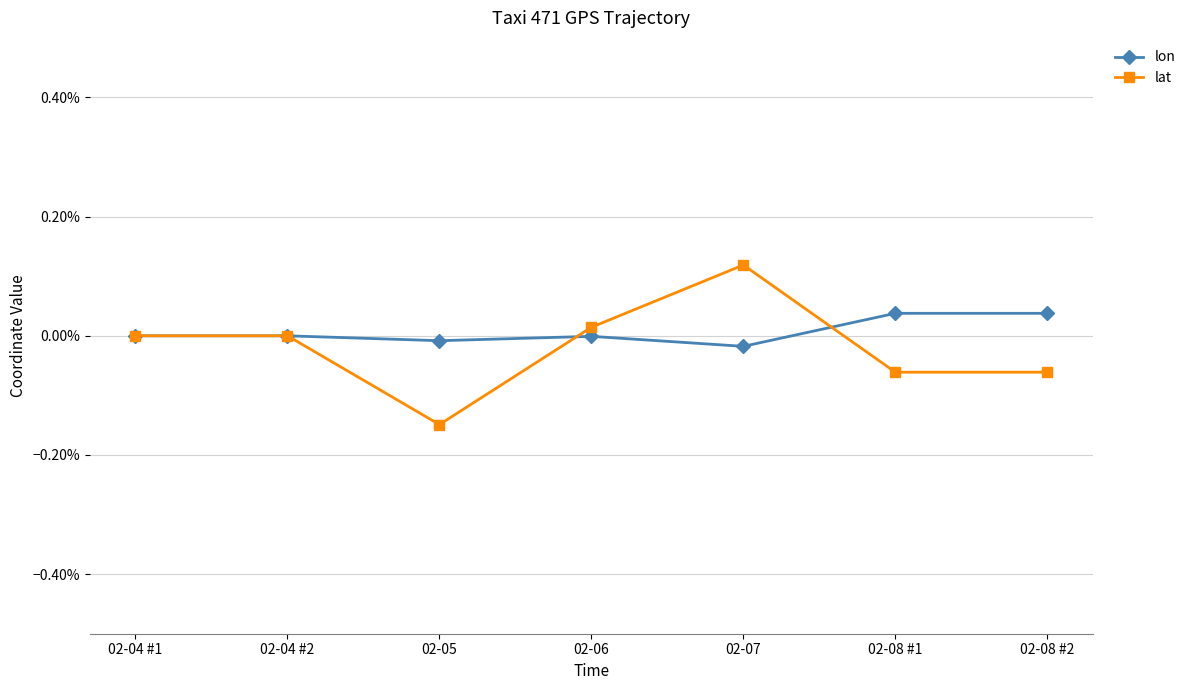

At which category does lon reach its first local valley?

02-05